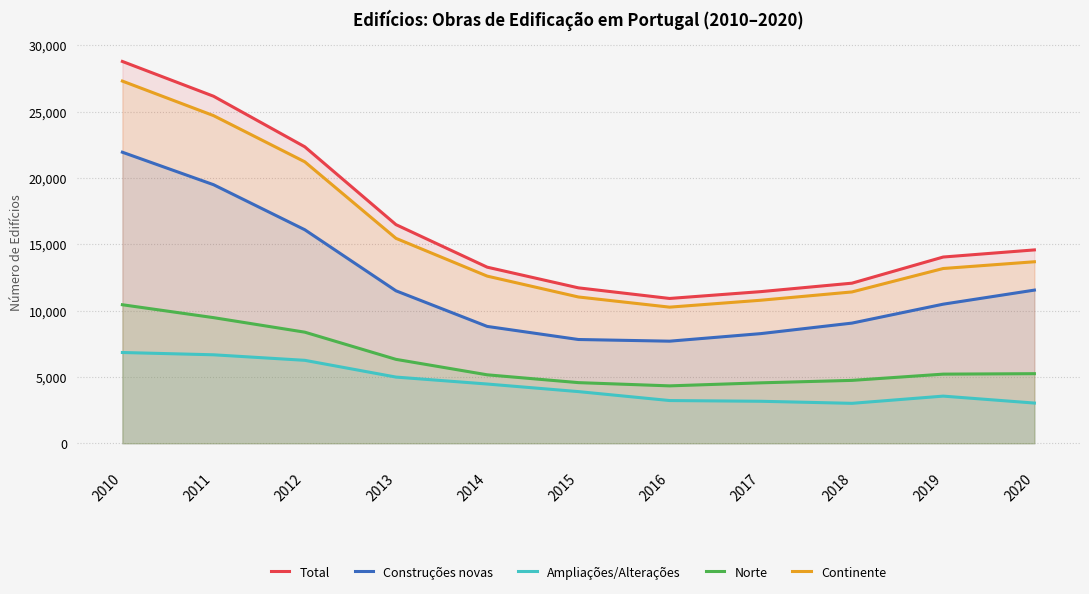

What is the value of the Construções novas point at the 3rd from the left?

16101